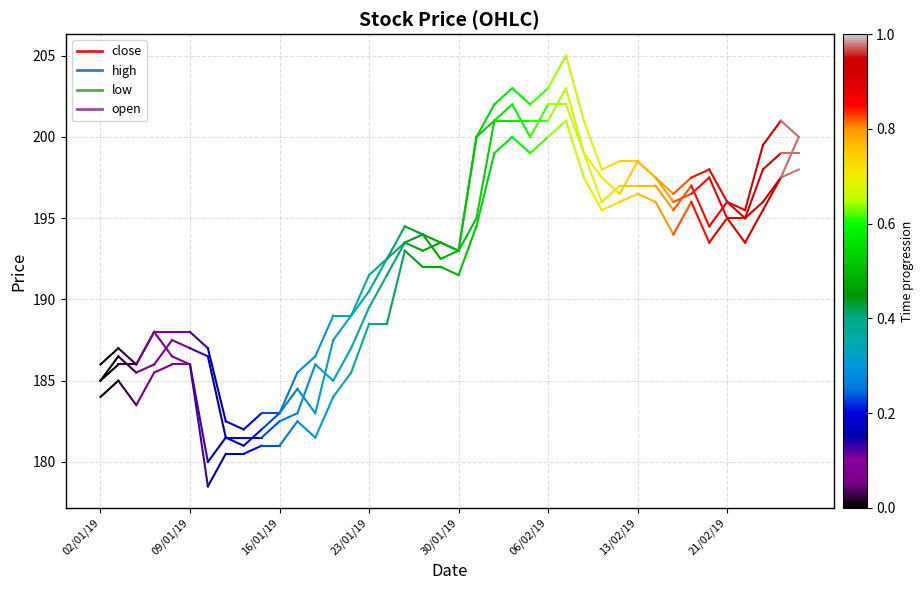

What is the sum of the close values at 02/01/19 and 09/01/19?

371.0